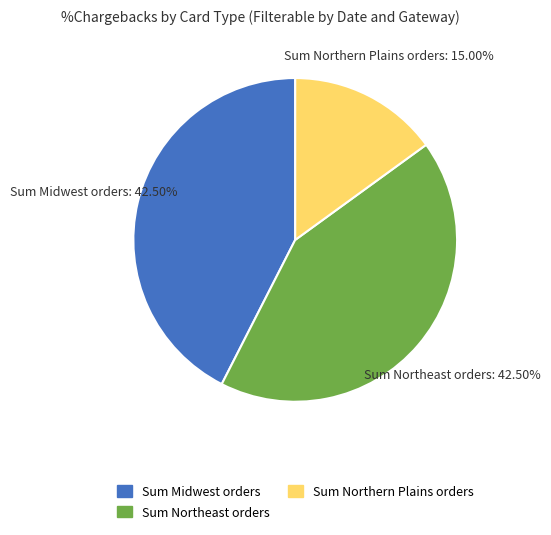

Is there any slice that represents more than half of the pie?

No